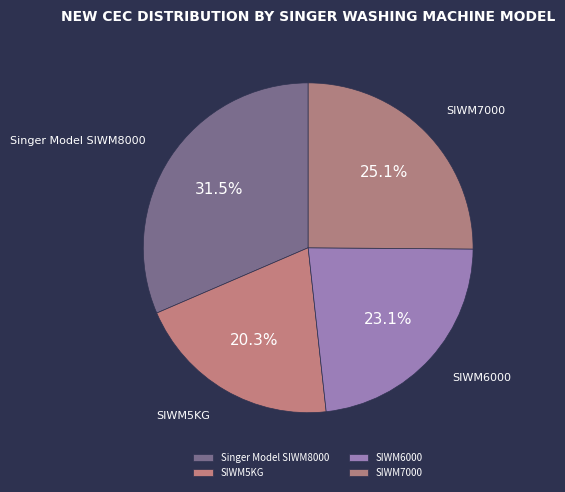

Is Singer Model SIWM8000 the majority of the pie?

No